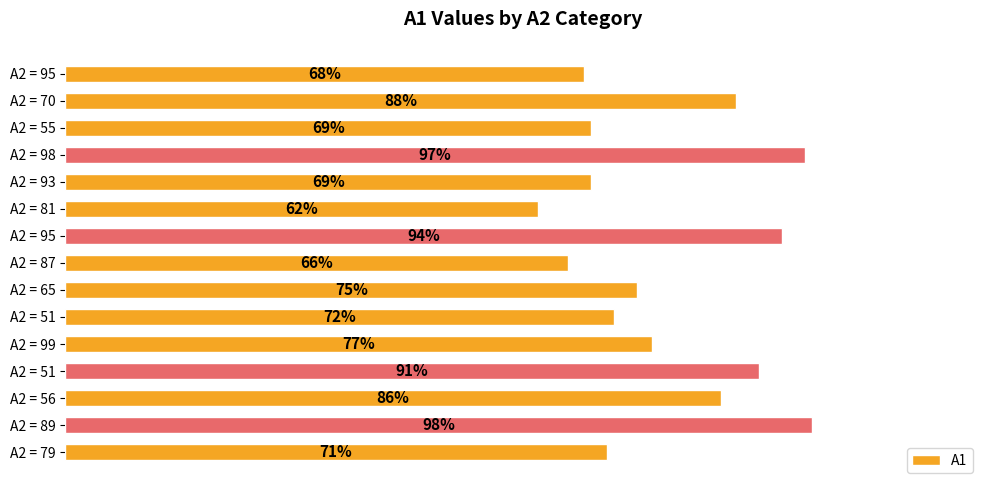

Does the chart contain any negative values?

No